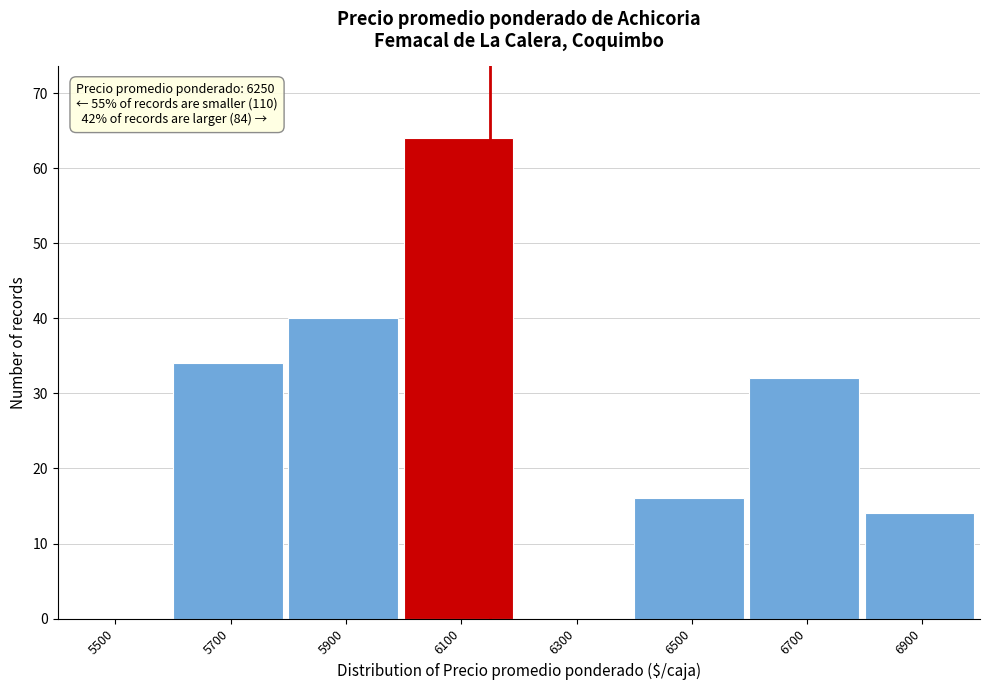

Reading left to right, list all the values displayed in this chart.

5500=0	5700=34	5900=40	6100=64	6300=0	6500=16	6700=32	6900=14